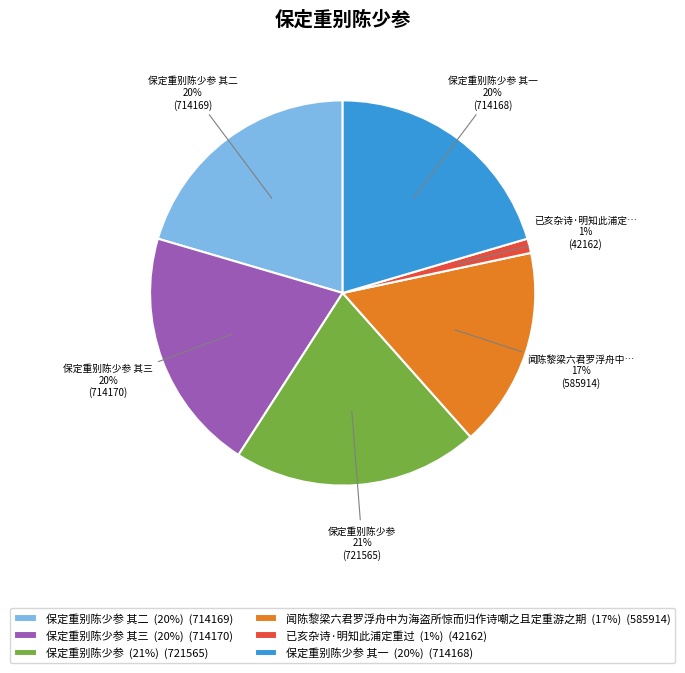

What percentage is the 保定重别陈少参 其二 (20%) (714169) slice, to the nearest percent?

20%